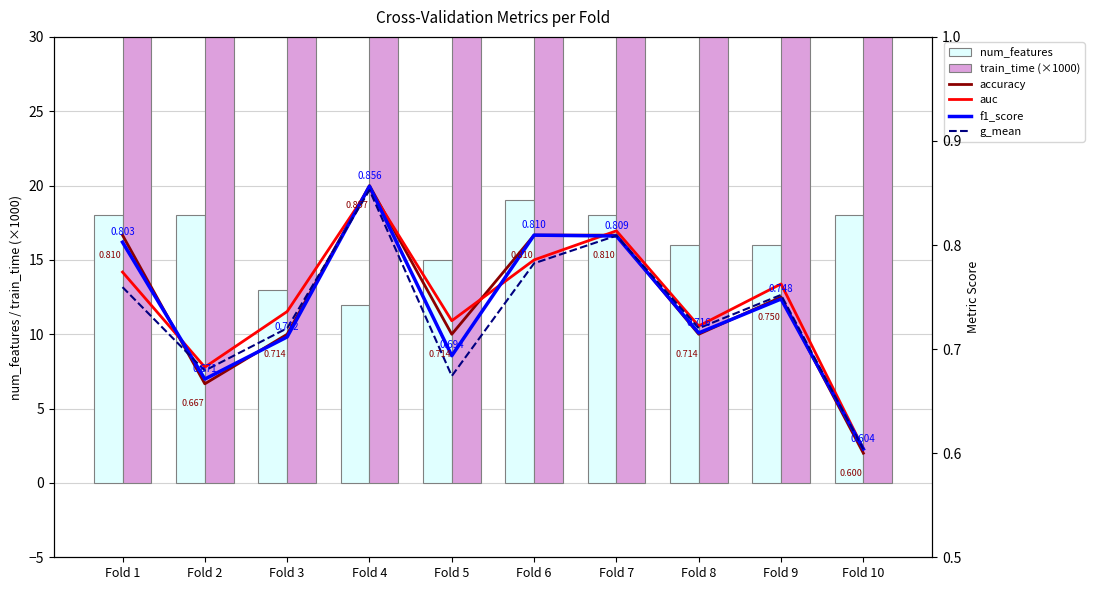

What is the value of the f1_score bar at the 3rd from the left?

0.7